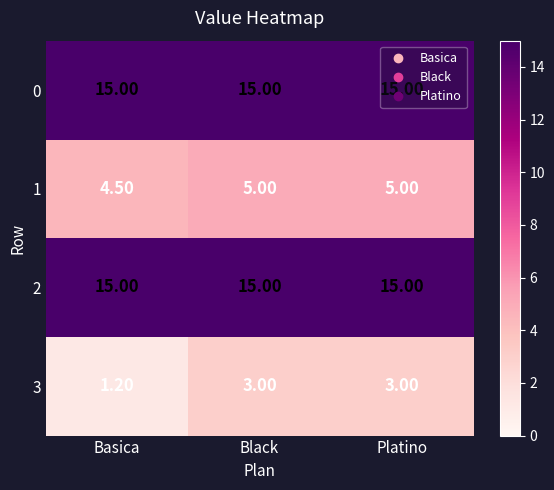

What is the greatest value displayed?

15.0